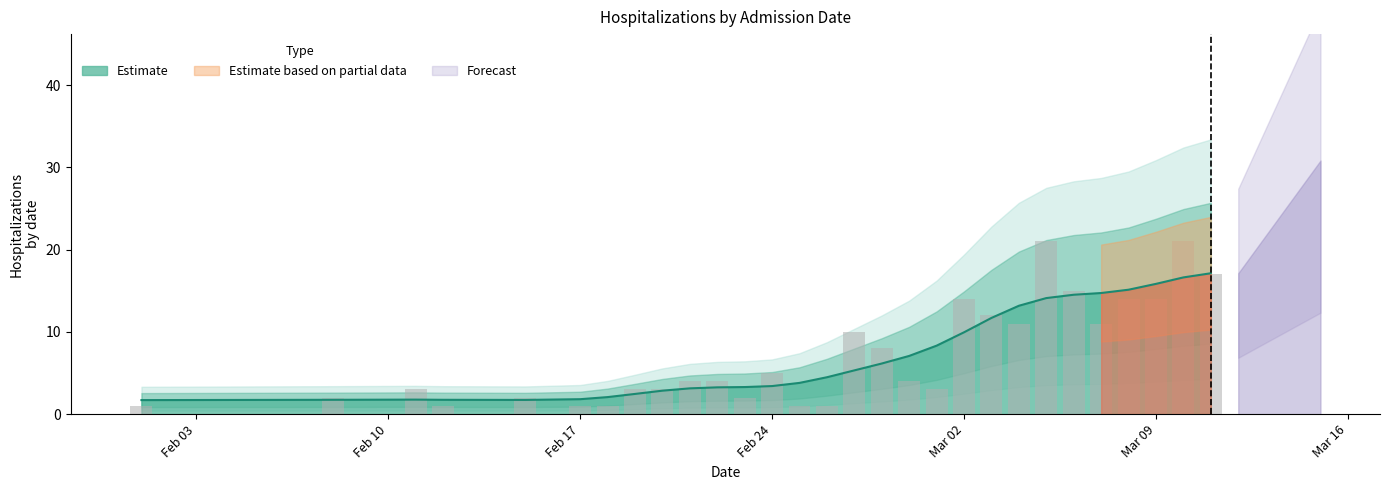

What is the highest value of the Estimate series?

17.1